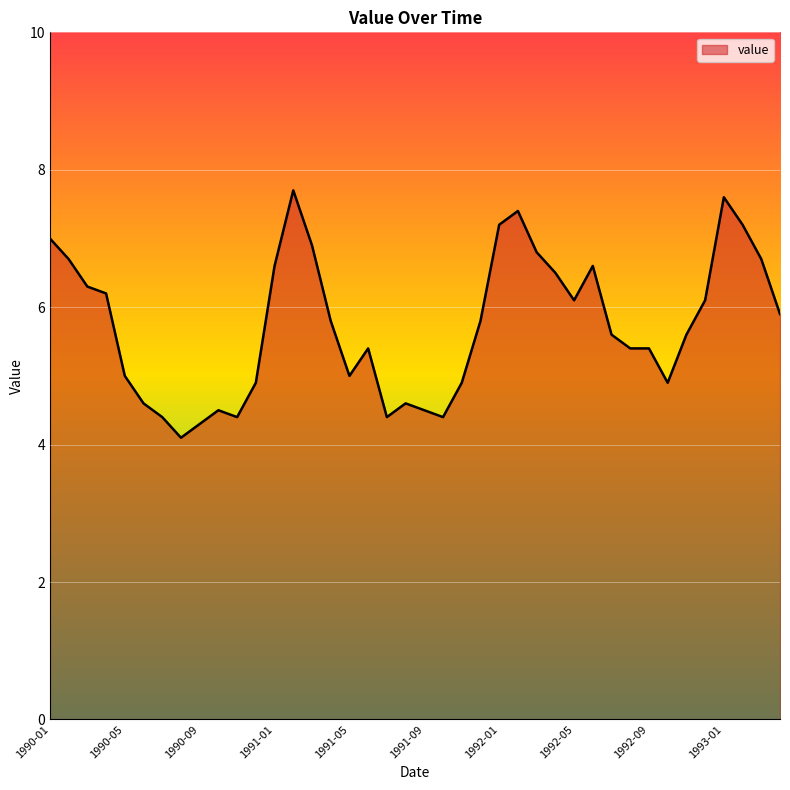

Does the chart have visible grid lines?

Yes